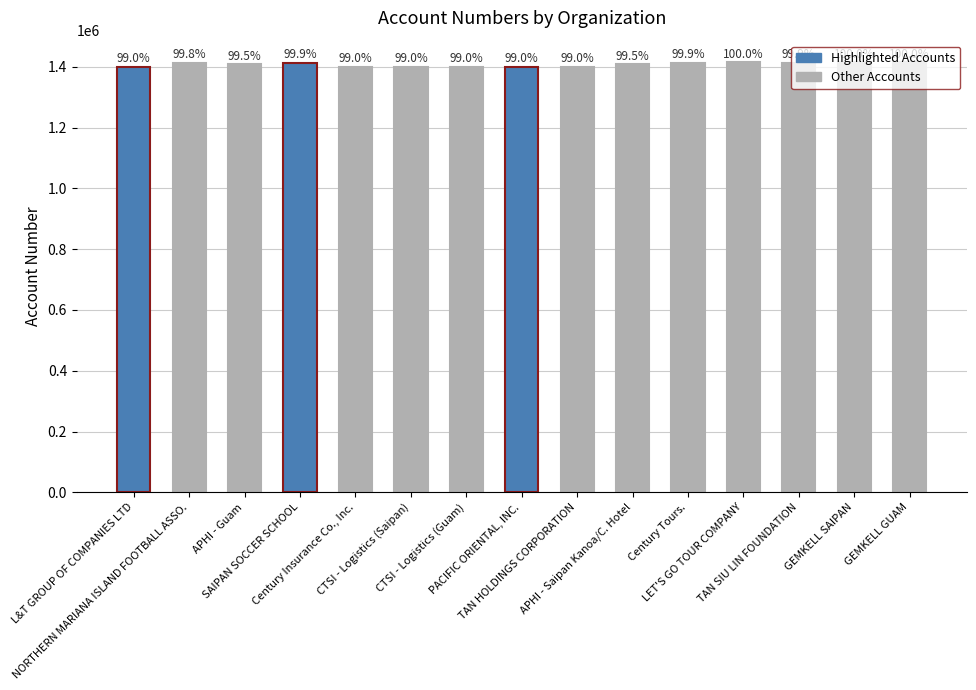

What is the value of the 4th bar from the left?

1414366